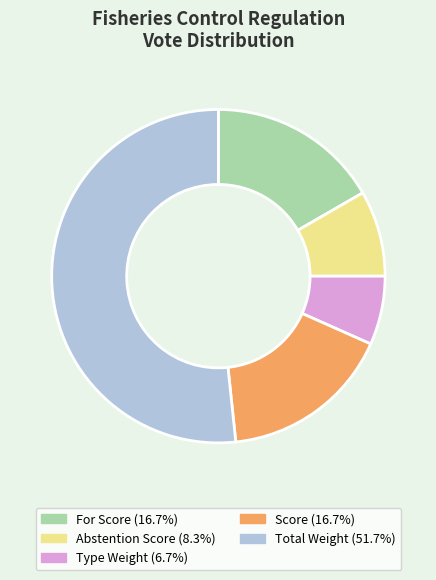

Does any single category account for the majority?

Yes